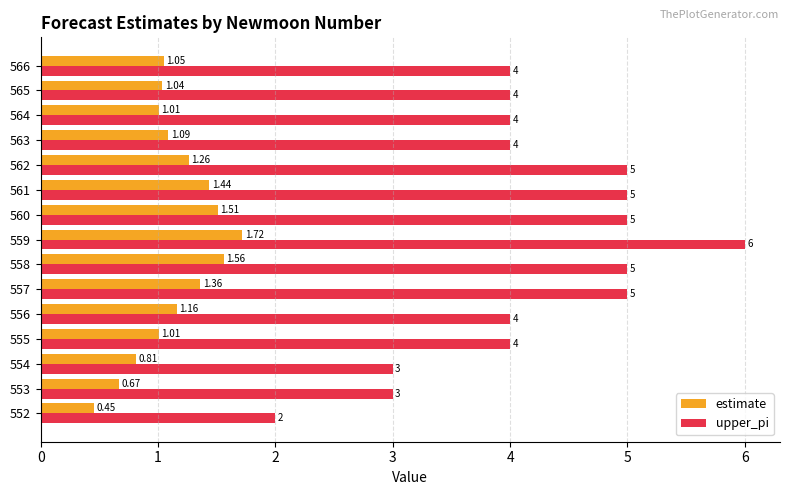

What is the sum of all upper_pi values?

63.0